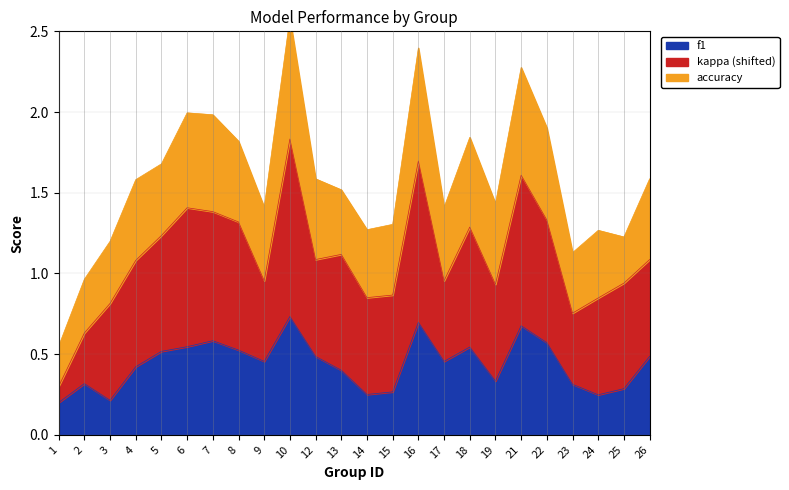

True or false: f1 has a value of 0.5 at 12.

True